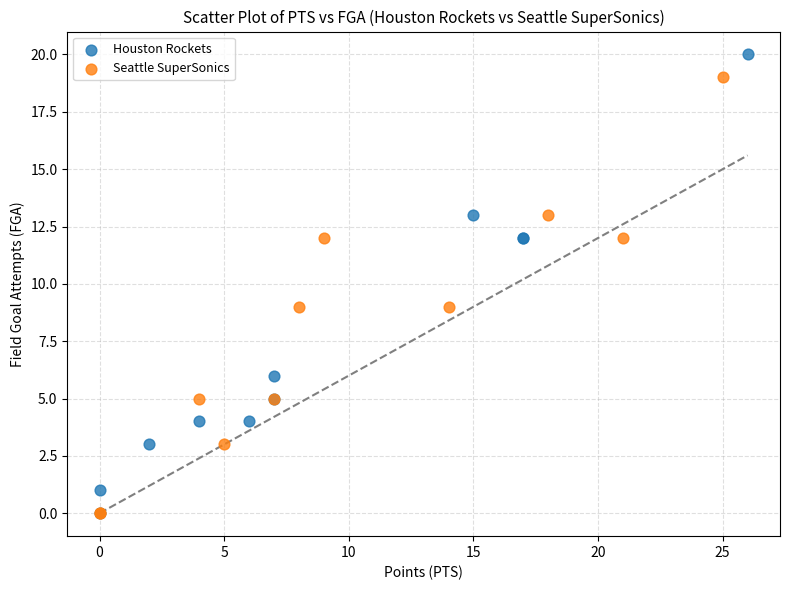

Which series reaches the maximum Y coordinate?

Houston Rockets